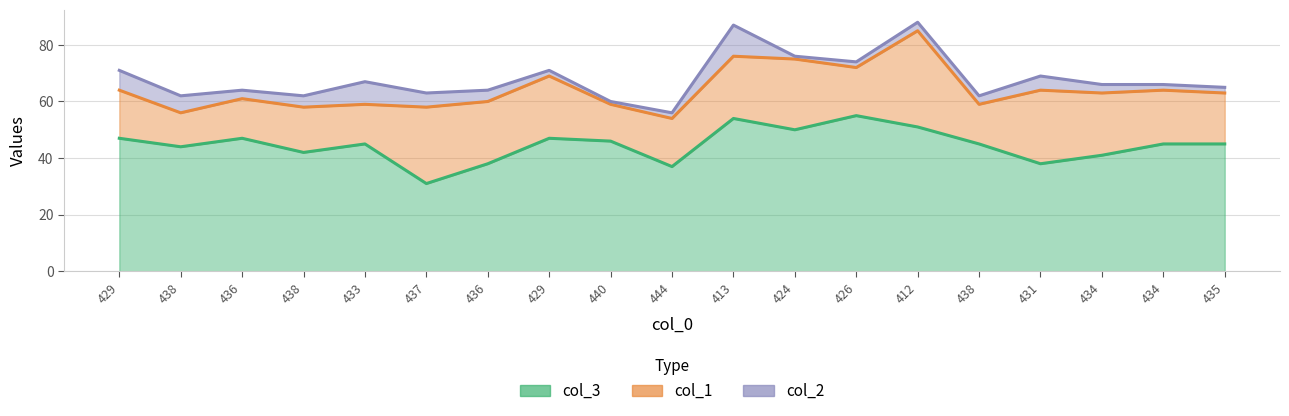

What is the total value across all series at 444?

56